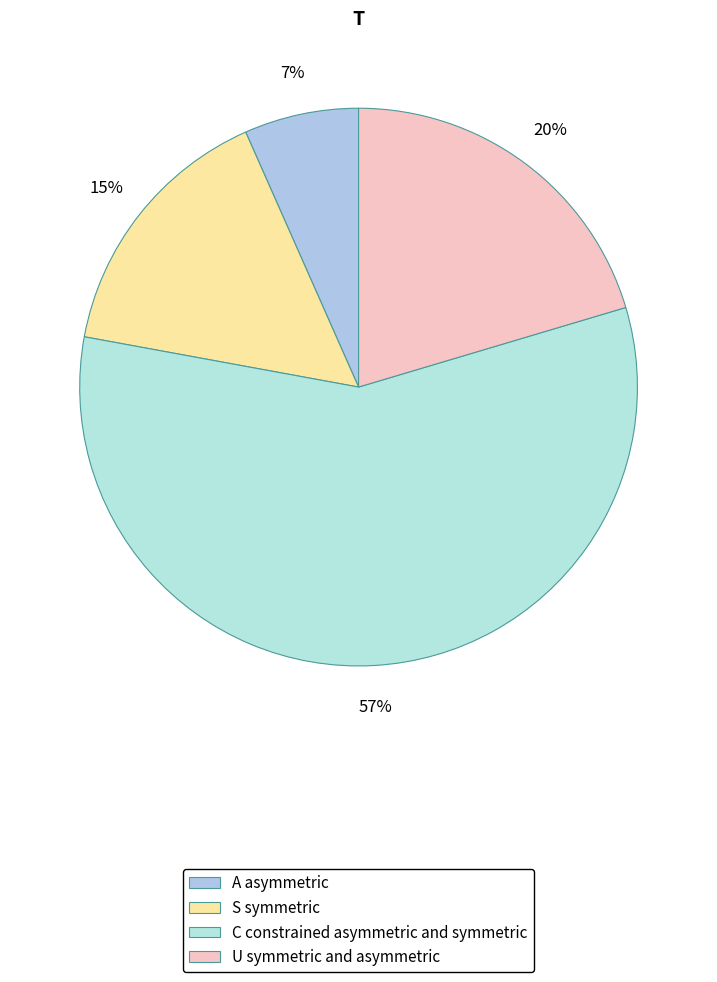

Does any single category account for the majority?

Yes